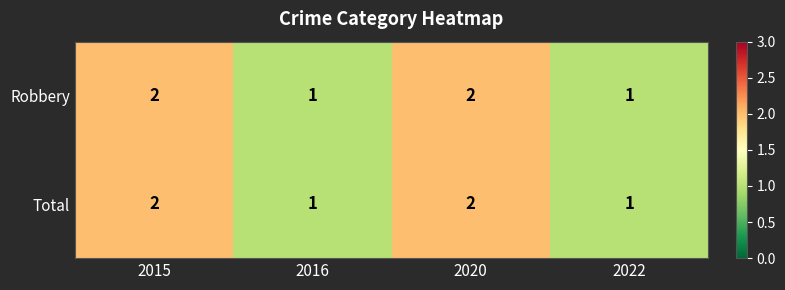

Is the value of Total at 2015 greater than the value of Robbery at 2016?

Yes